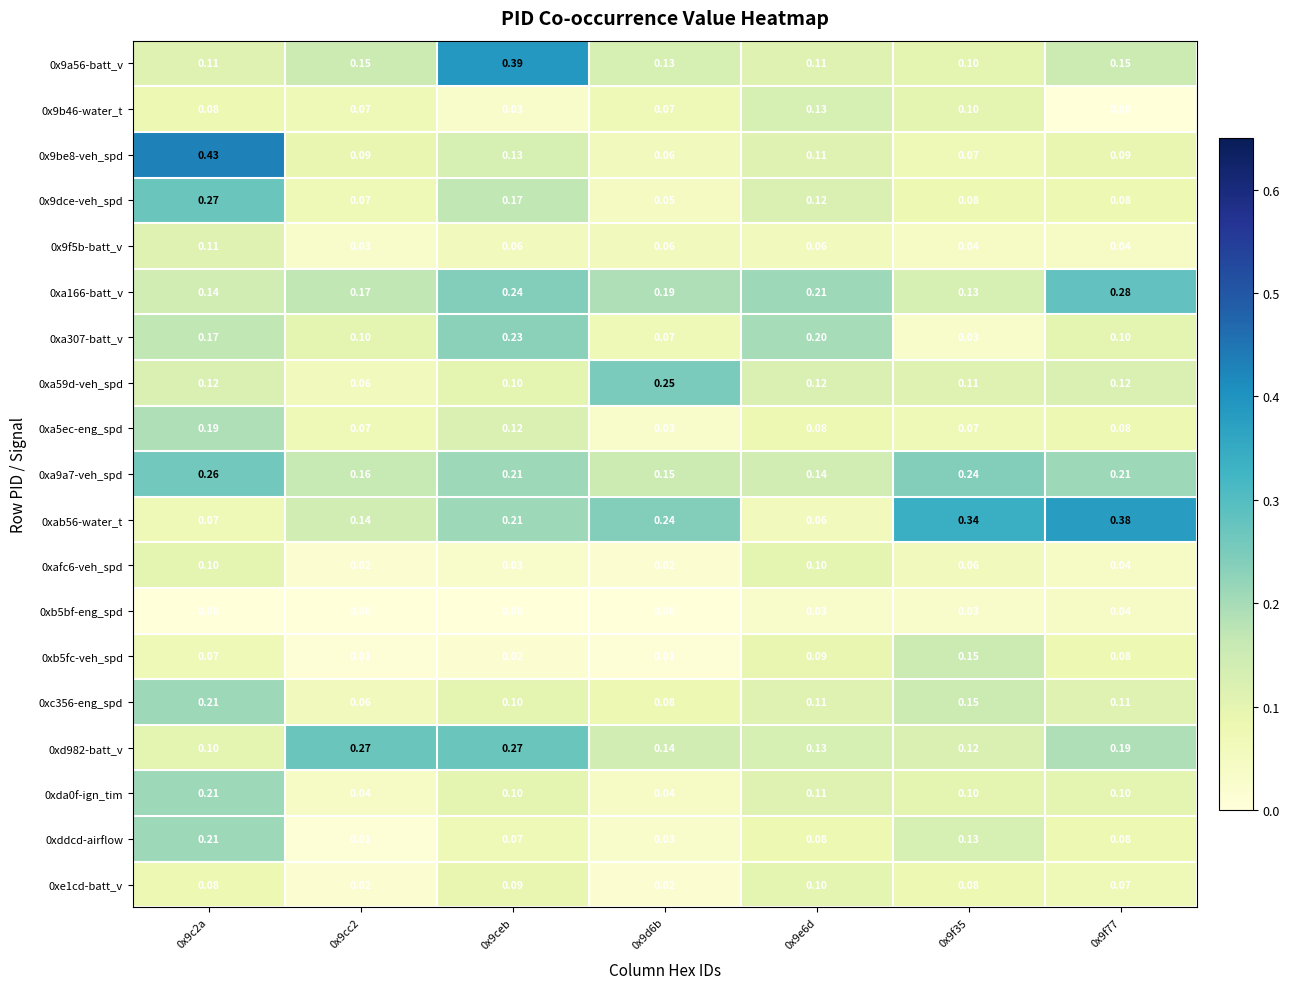

Is the value of 0xa307-batt_v at 0x9ceb greater than the value of 0xddcd-airflow at 0x9cc2?

Yes